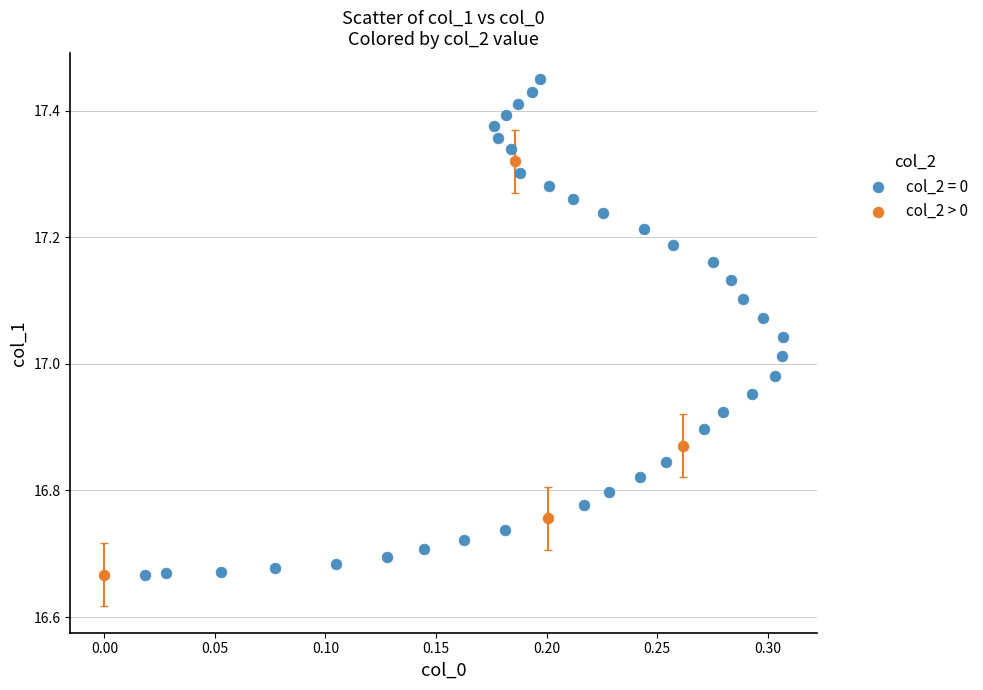

Which series has the largest Y range (max minus min)?

col_2 = 0